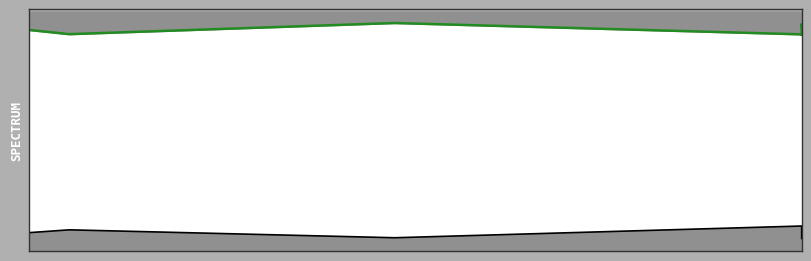

Is it true that First_Noticeable_Increase_Cumulative_Value equals 0.1 at 1?

False